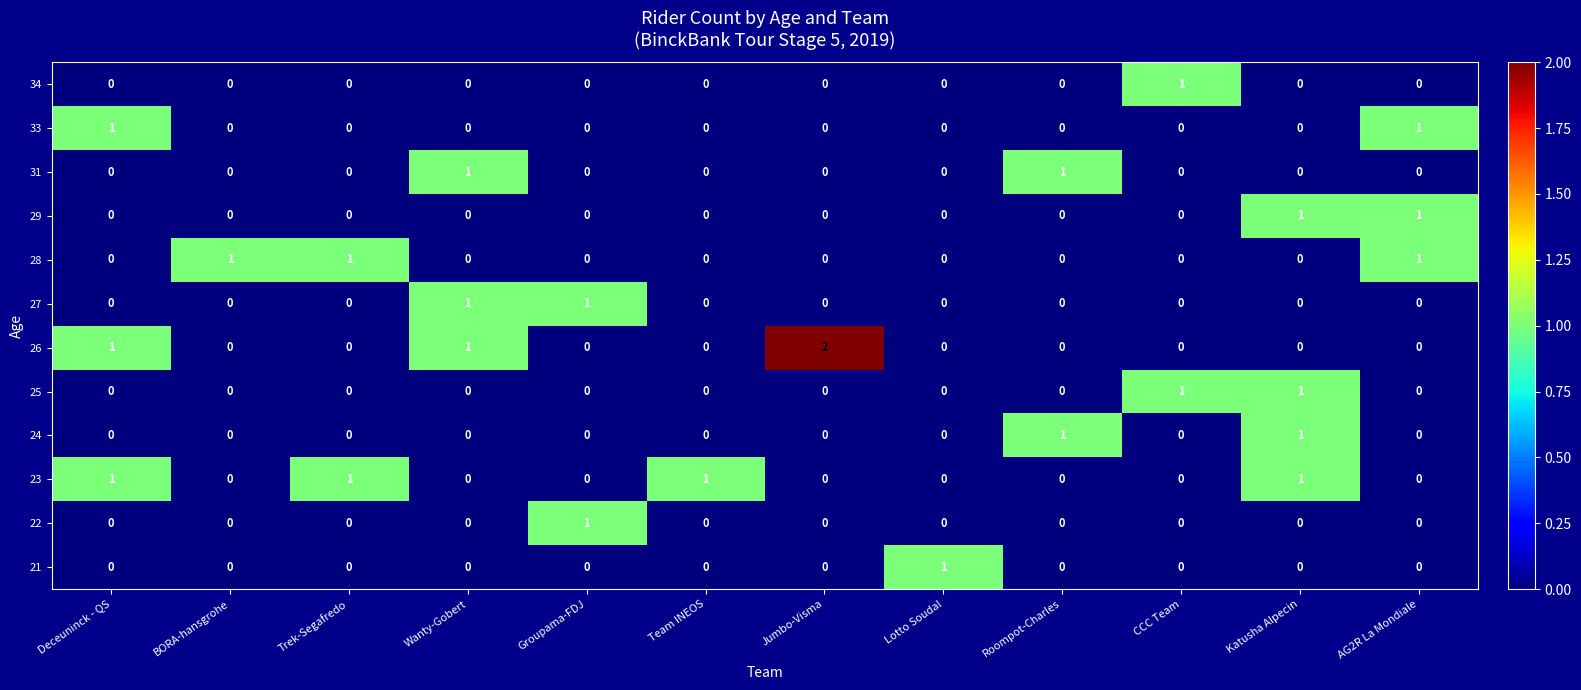

At how many categories does at least one series exceed 0?

12